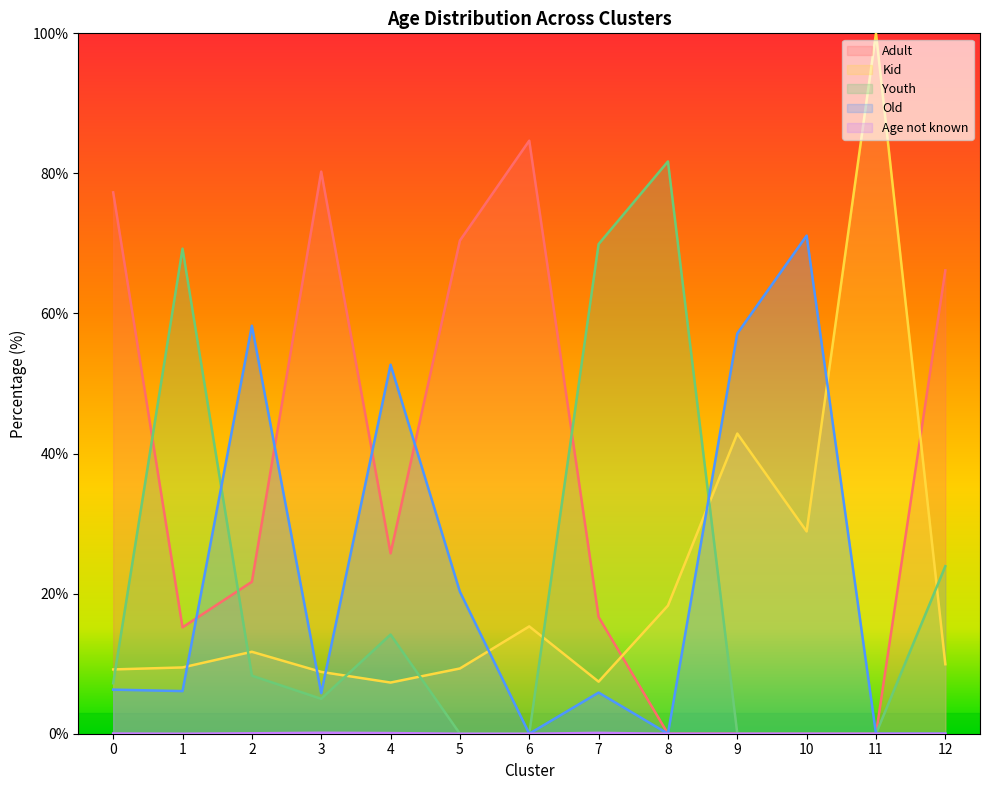

True or false: Youth has more than 2 interior local peaks.

True